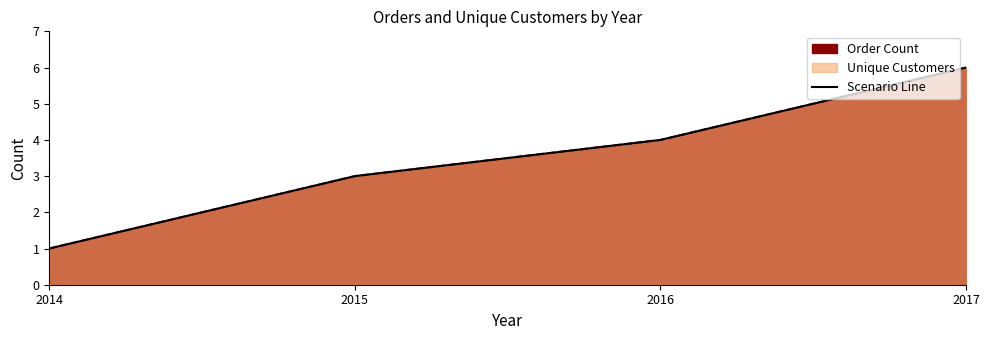

Reading left to right, transcribe all the data shown in this chart.

2014=1	2015=3	2016=4	2017=6